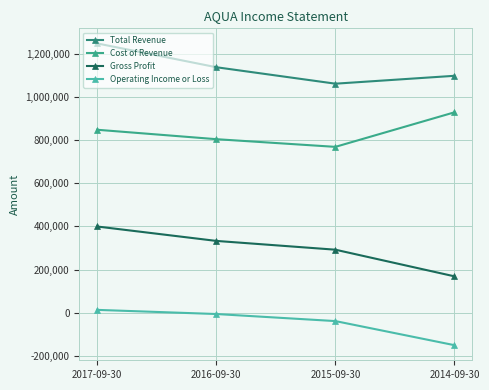

How many lines are shown in the chart?

4